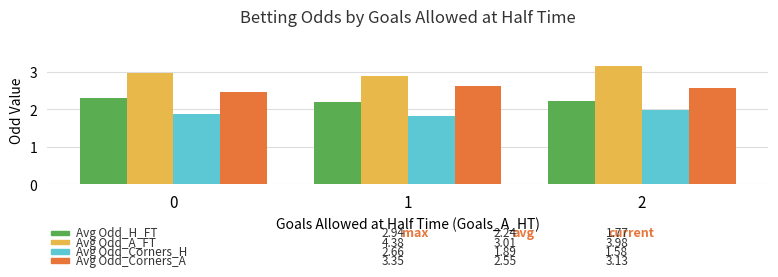

Does the chart contain any negative values?

No